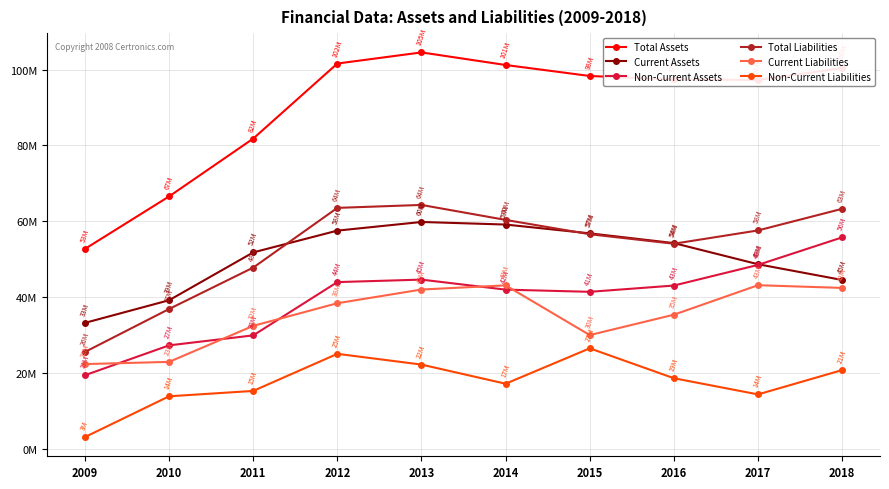

What are all the series names shown in the legend?

Total Assets, Current Assets, Non-Current Assets, Total Liabilities, Current Liabilities, Non-Current Liabilities